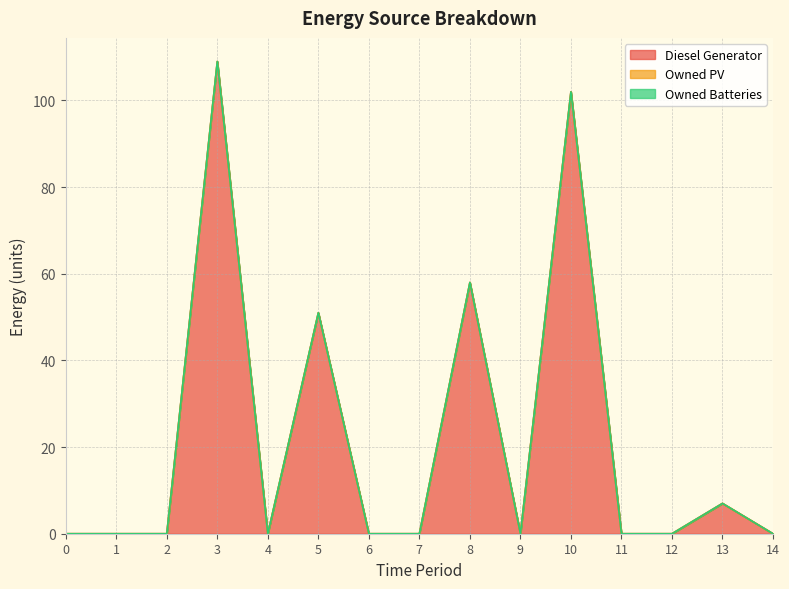

Does the chart have visible grid lines?

Yes